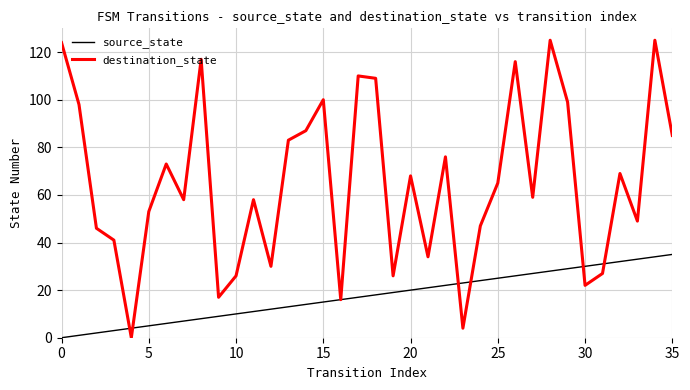

Which series has the largest total across all categories?

destination_state